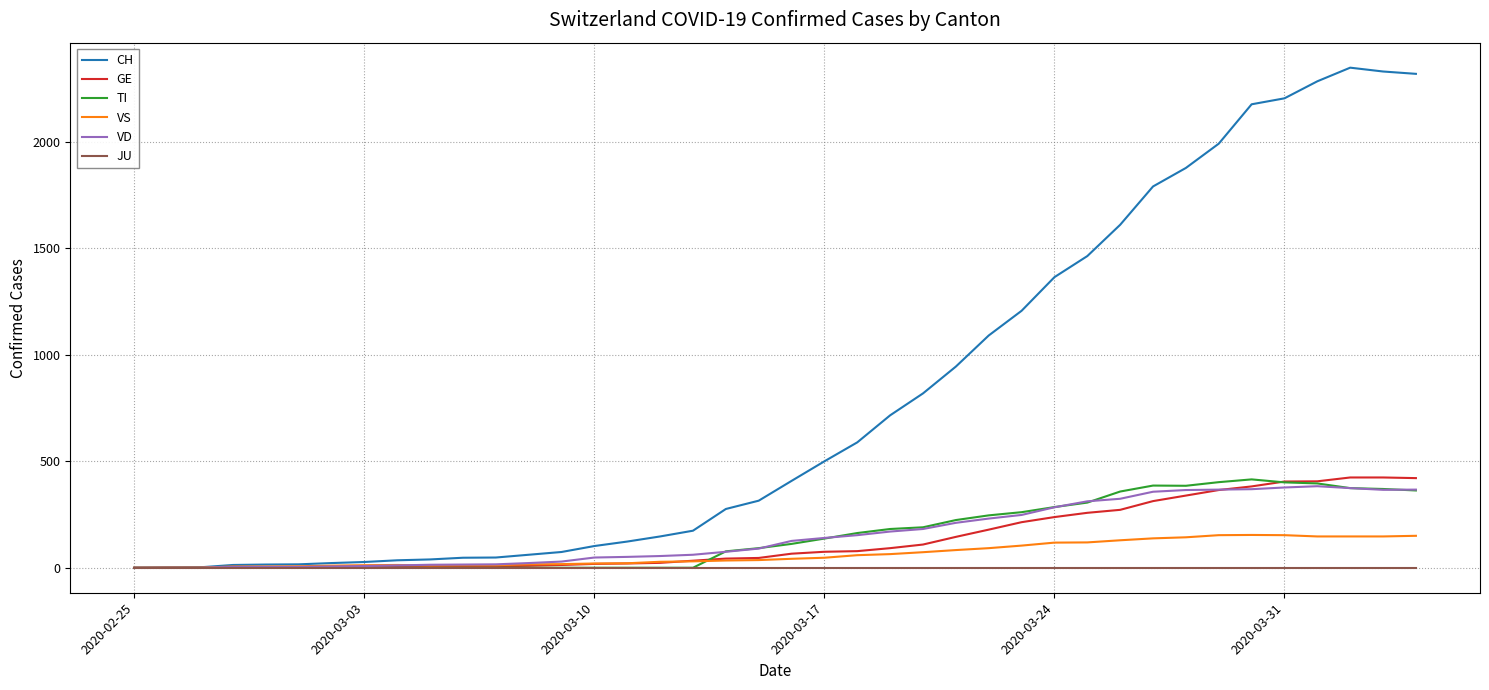

Which series has the largest range (max minus min)?

CH